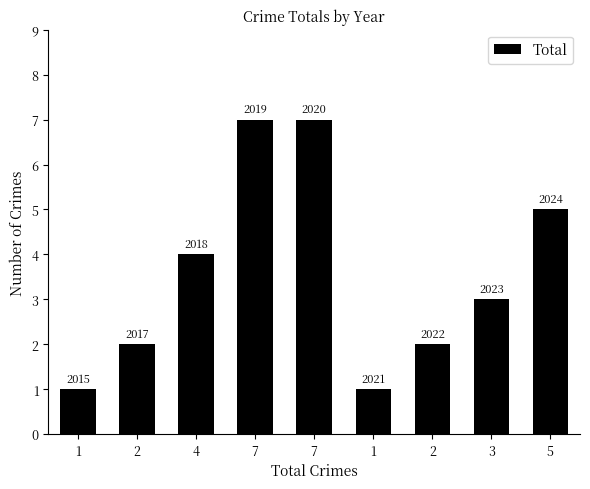

How many bars are there in total?

9